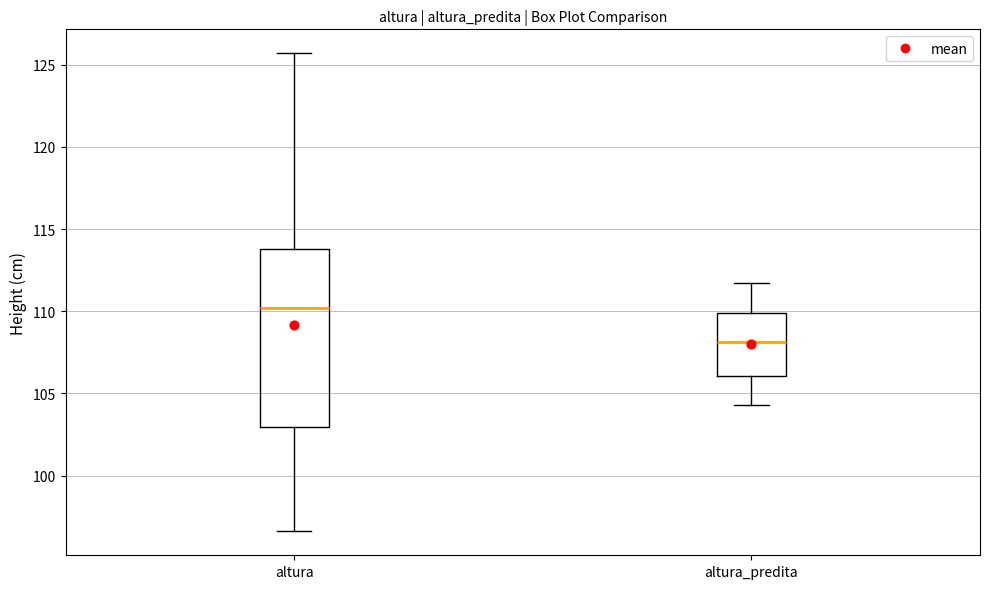

Which box's median line is the highest?

altura